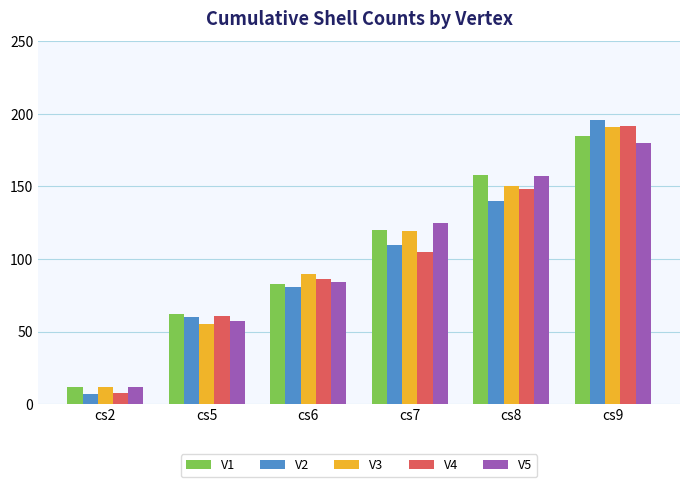

The V4 series shows 120 at cs9. True or false?

False